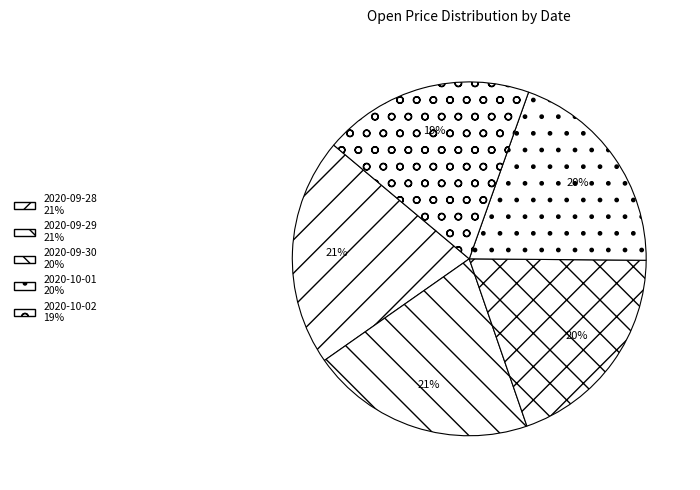

Which slice is the largest?

2020-09-28